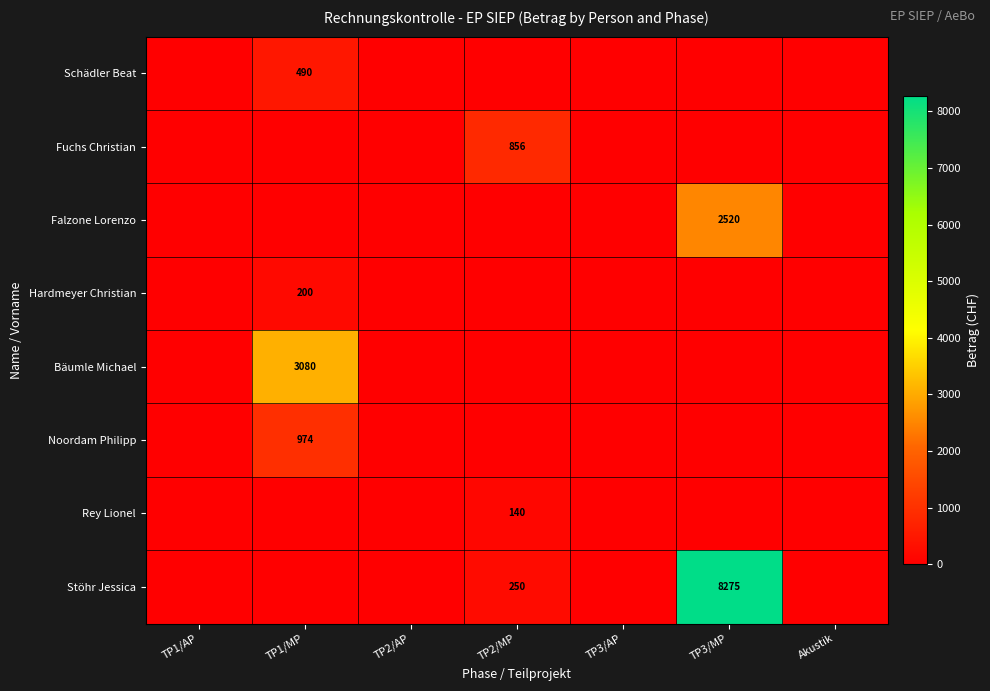

The Noordam Philipp series shows 331 at TP1/MP. True or false?

False